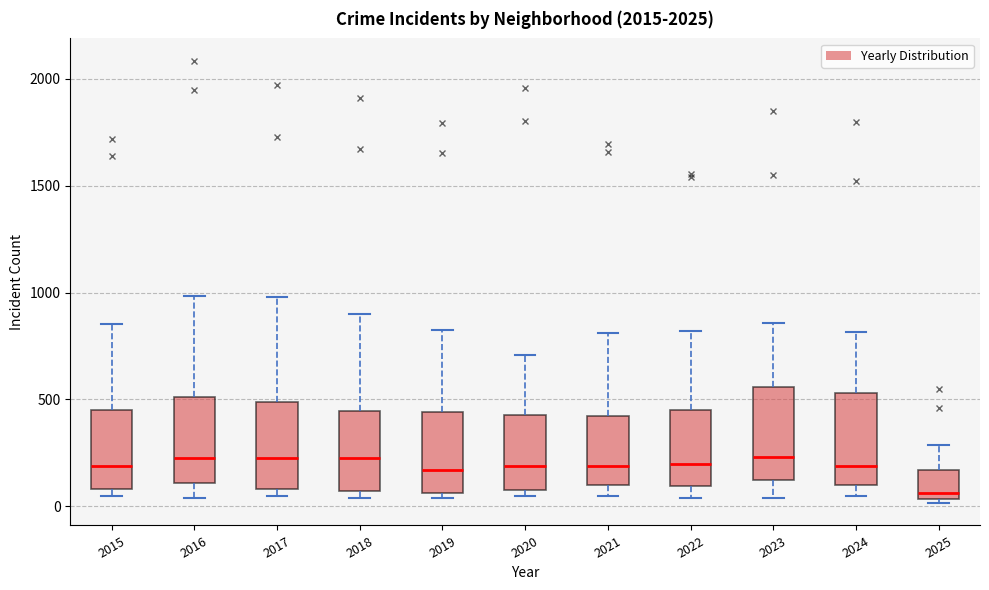

Reading left to right, read every box against the y-axis: the position of its median line, the range the box covers, and the ends of its whiskers. The values are not printed on the chart, so give them approximately, as read against the axis.

2015: median 200, box 100 to 450, whiskers 50 to 850
2016: median 200, box 100 to 500, whiskers 50 to 1000
2017: median 250, box 100 to 500, whiskers 50 to 1000
2018: median 250, box 50 to 450, whiskers 50 (just below the box's lower edge) to 900
2019: median 150, box 50 to 450, whiskers 50 (just below the box's lower edge) to 850
2020: median 200, box 100 to 450, whiskers 50 to 700
2021: median 200, box 100 to 400, whiskers 50 to 800
2022: median 200, box 100 to 450, whiskers 50 to 800
2023: median 250, box 100 to 550, whiskers 50 to 850
2024: median 200, box 100 to 550, whiskers 50 to 800
2025: median 50 (just above the box's lower edge), box 50 to 150, whiskers 0 to 300